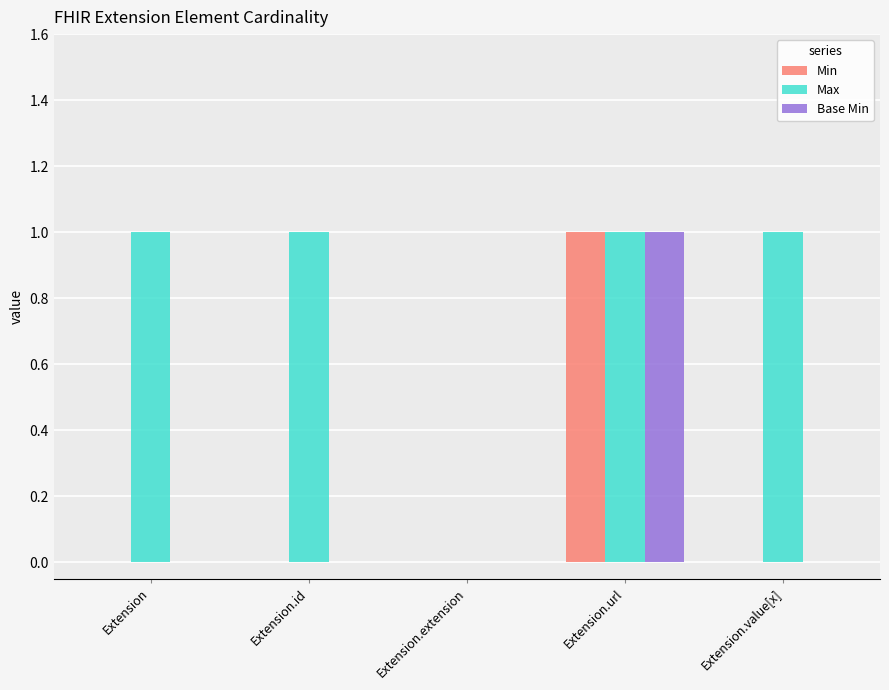

What is the total value across all series at Extension?

1